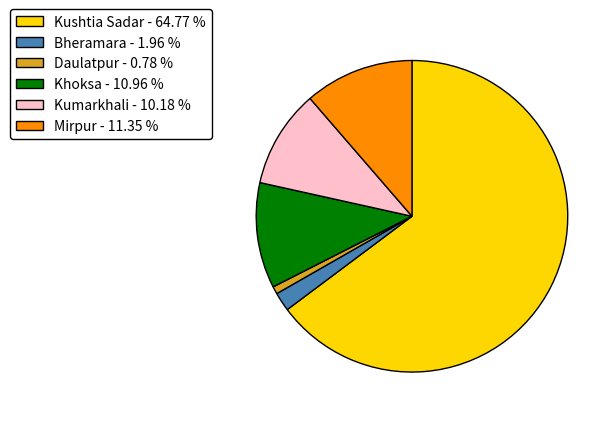

Which category has the biggest portion of the pie?

Kushtia Sadar